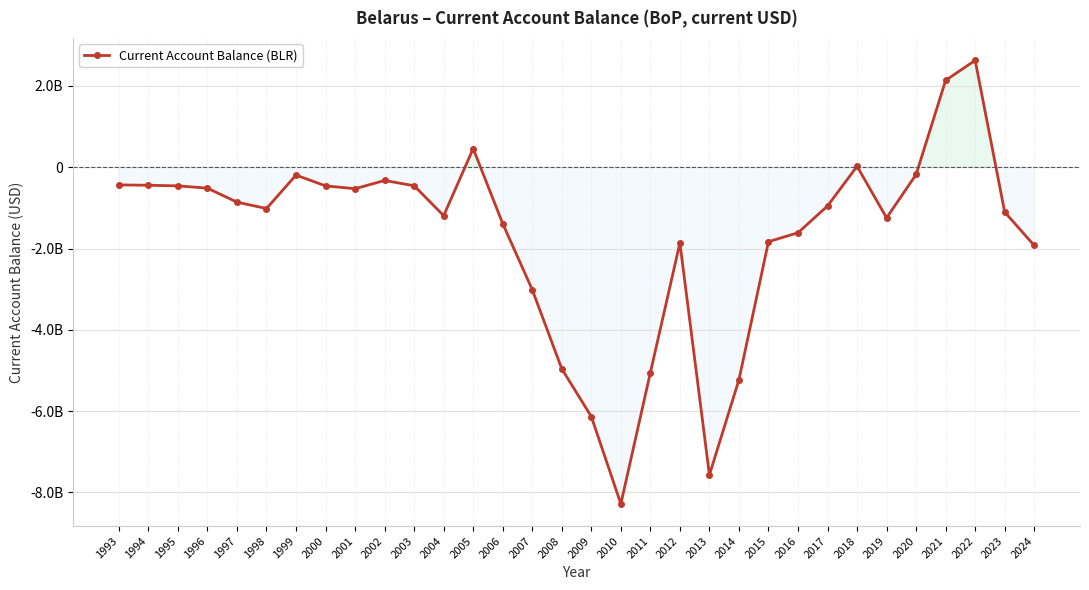

Reading right to left, transcribe all the data shown in this chart.

-1924723790.4	-1103900274.8	2627707123.9	2137066958.5	-178400000.0	-1245800000.0	22900000.0	-952400000.0	-1611800000.0	-1831100000.0	-5227700000.0	-7567300000.0	-1862200000.0	-5052500000.0	-8280200000.0	-6132600000.0	-4958600000.0	-3012500000.0	-1387900000.0	458600000.0	-1191900000.0	-456100000.0	-325700000.0	-528800000.0	-459100000.0	-193700000.0	-1016500000.0	-859200000.0	-515900000.0	-458300000.0	-443800000.0	-435000000.0